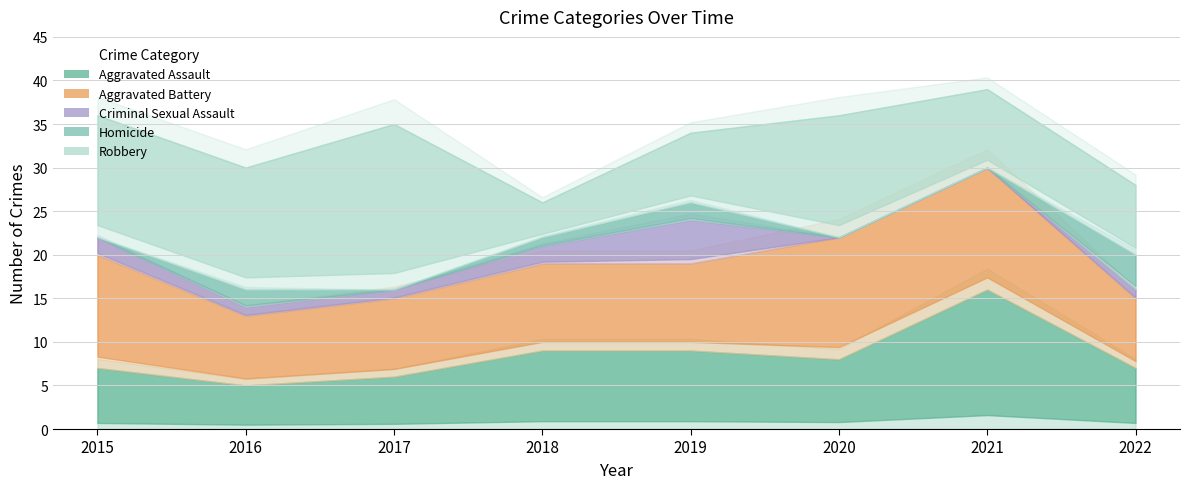

At how many categories does at least one series exceed 11?

5